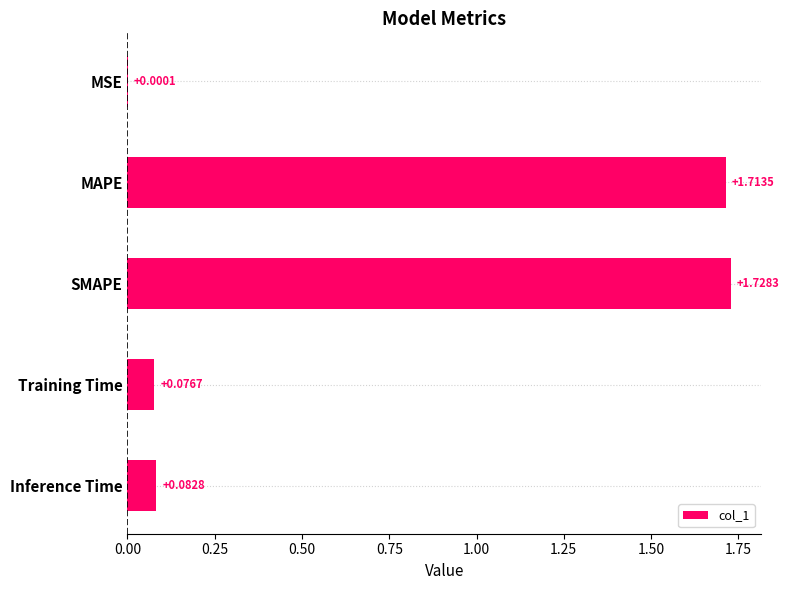

What is the sum of all values?

3.6